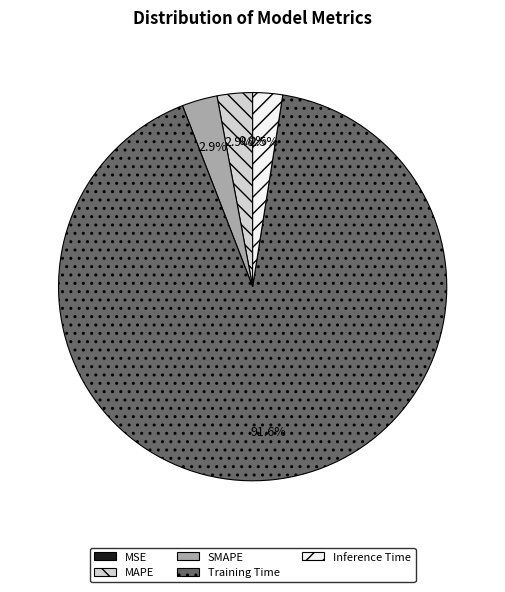

What percentage is NOT represented by SMAPE?

97.1%